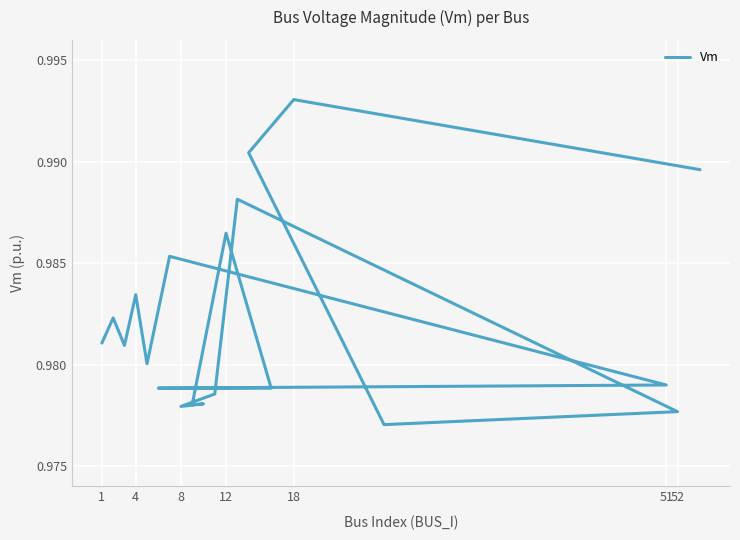

How many points are higher than both their immediate neighbors (excluding endpoints)?

7